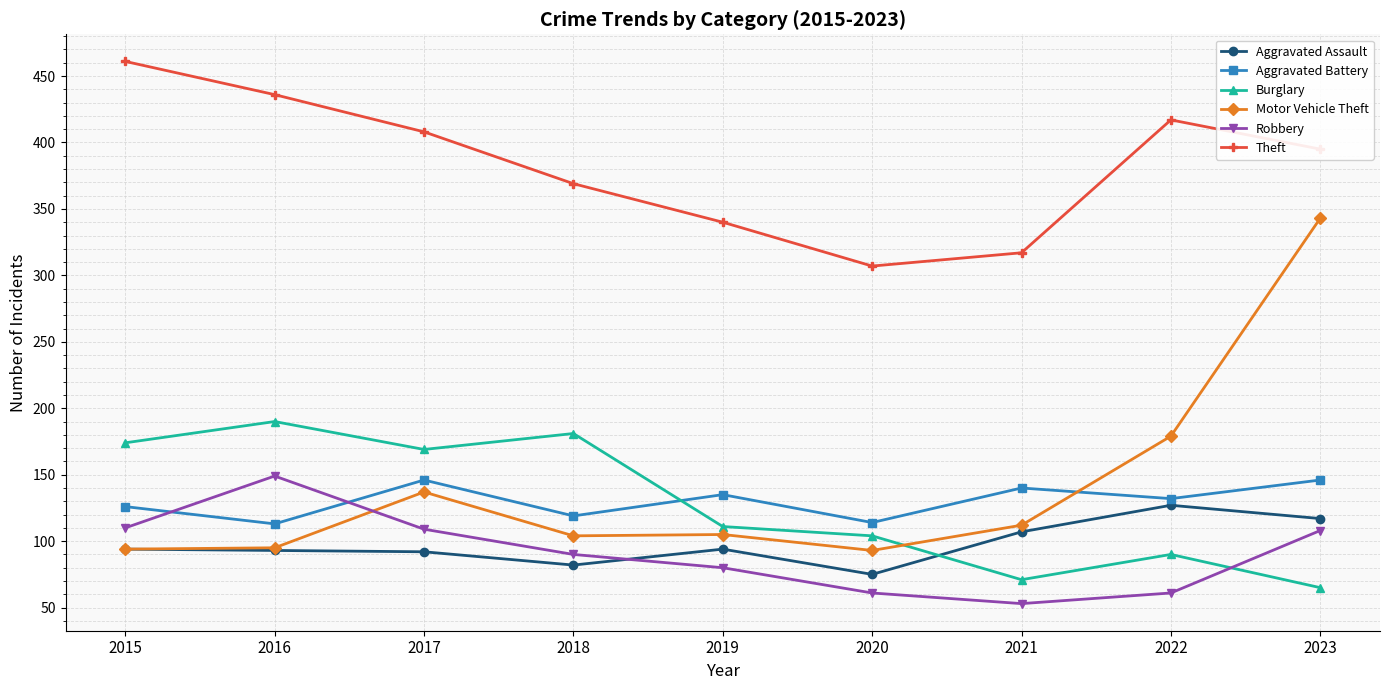

How many lines are shown in the chart?

6